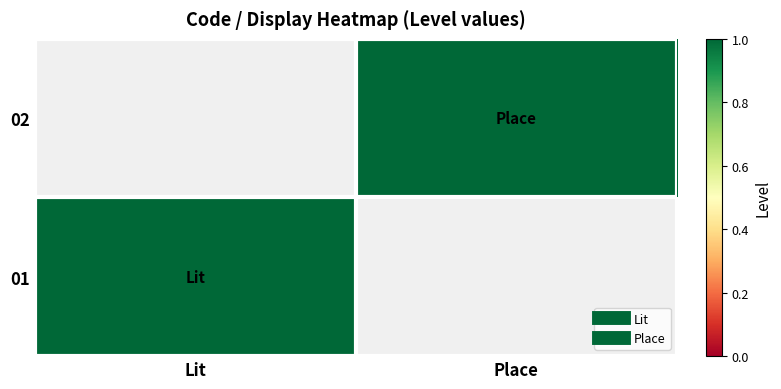

Between Place and Lit, which is larger?

Lit